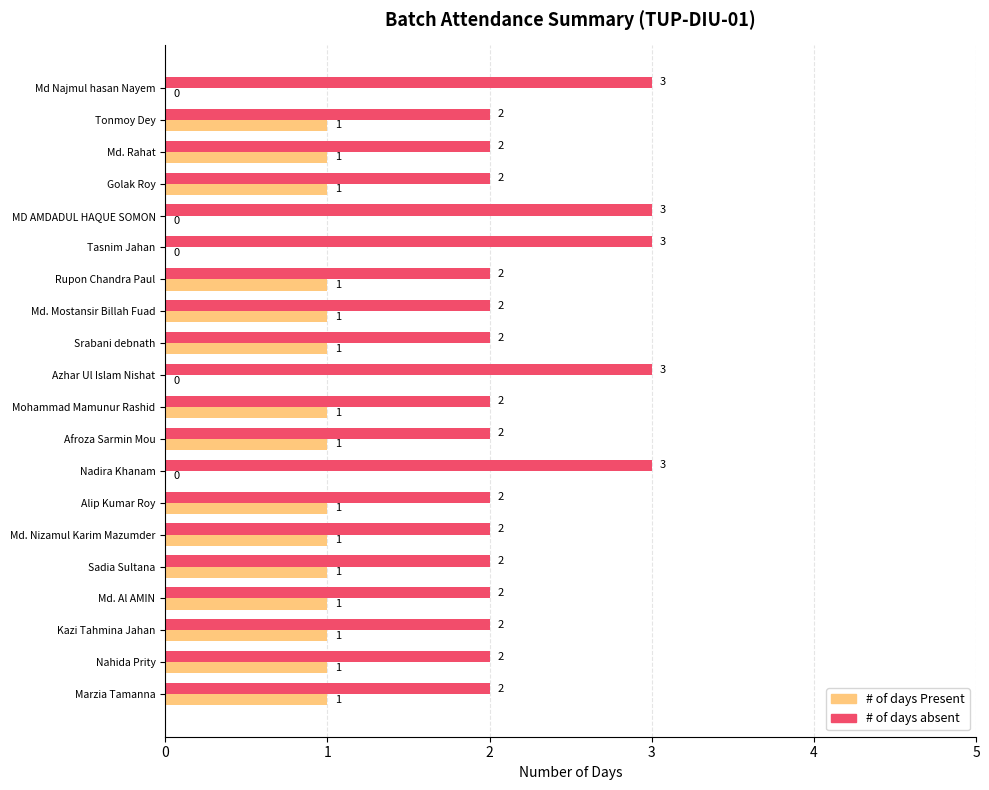

Is it true that # of days Present equals 0 at Tasnim Jahan?

True